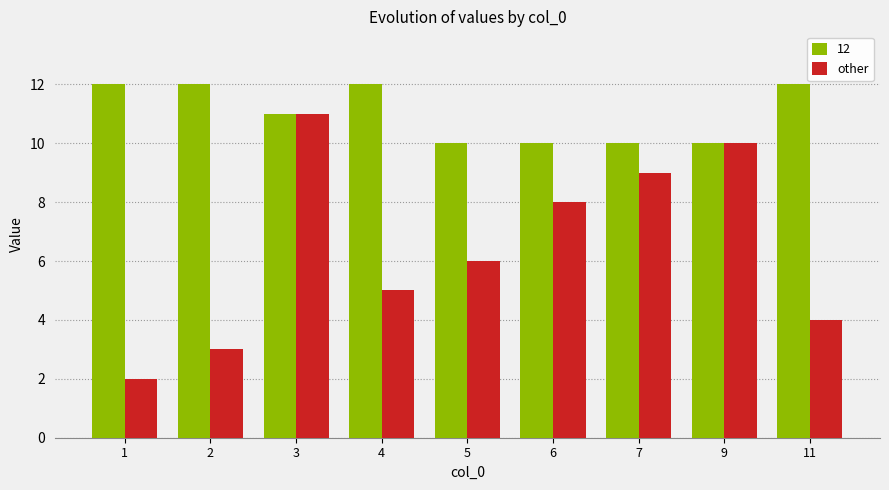

Reading left to right, transcribe all the data shown in this chart.

12: 12	12	11	12	10	10	10	10	12
other: 2	3	11	5	6	8	9	10	4